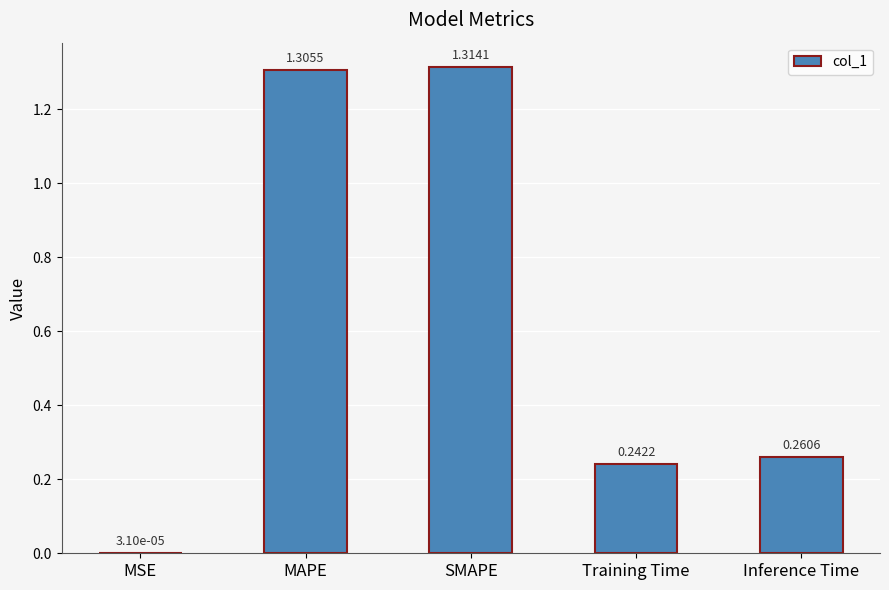

Where is the data nearest to the value 0?

MSE